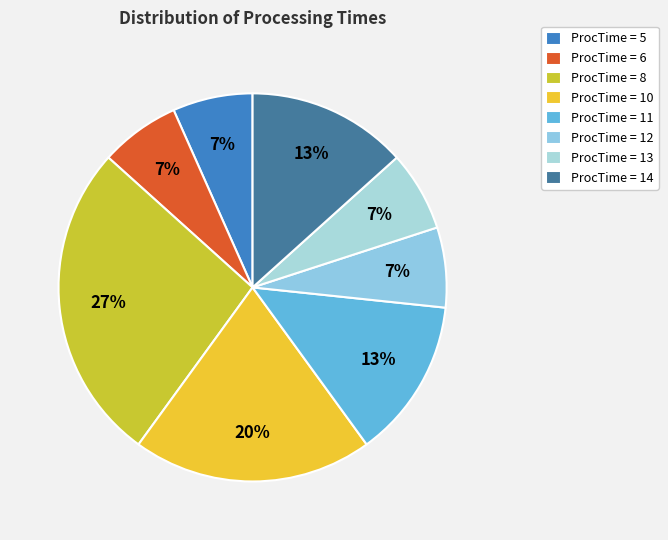

How many slices are in this pie chart?

8